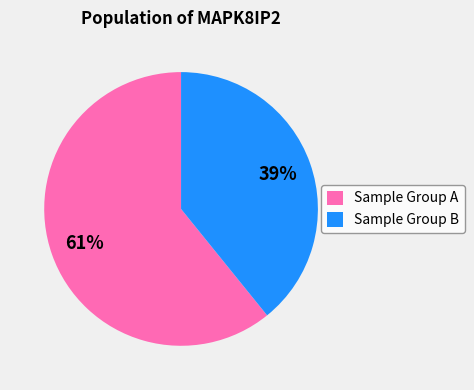

What is the ratio of the value at Sample Group A to the value at Sample Group B?

1.6